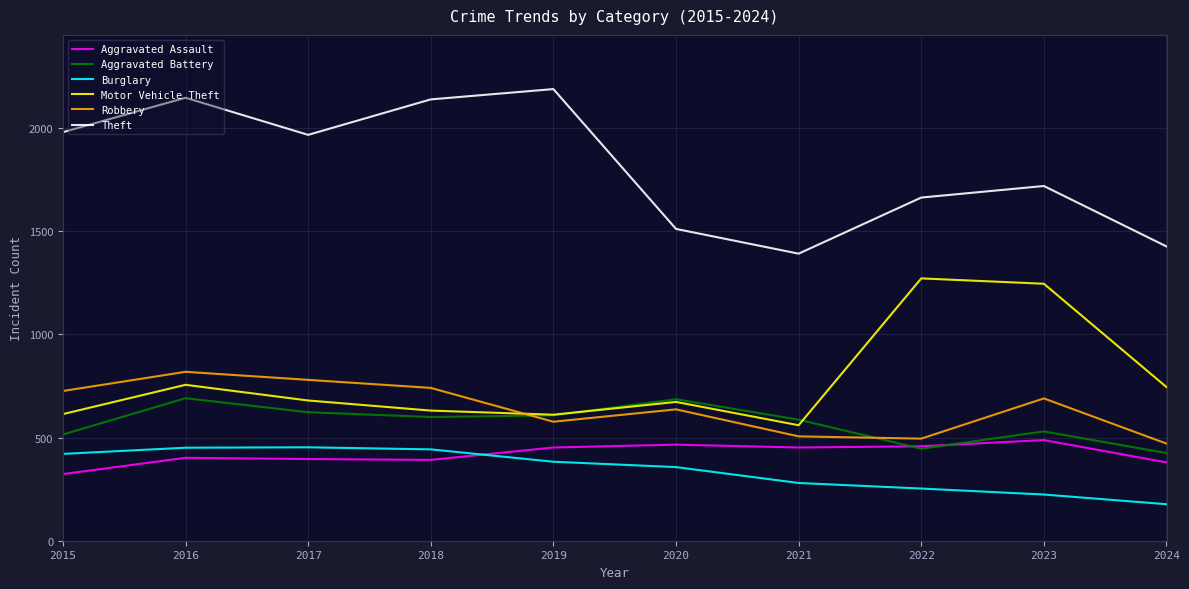

What is the maximum value for Aggravated Battery?

691